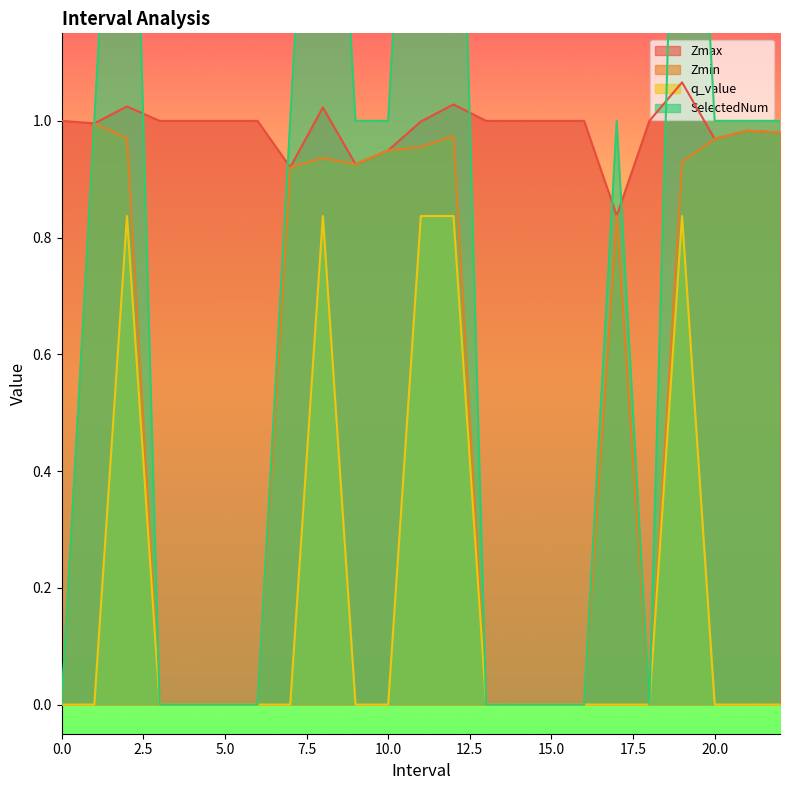

Rank the series by their maximum value, from lowest to highest.

q_value, Zmin, Zmax, SelectedNum